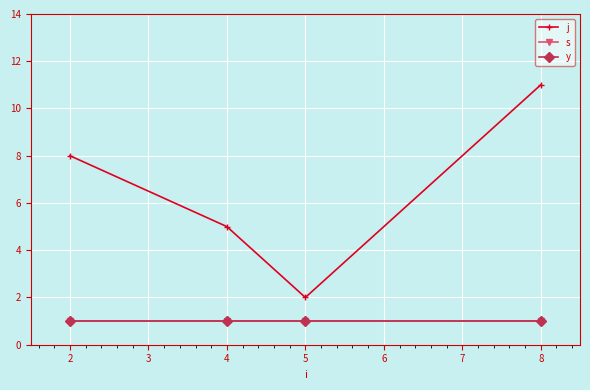

True or false: s has a value of 2 at 4.

False